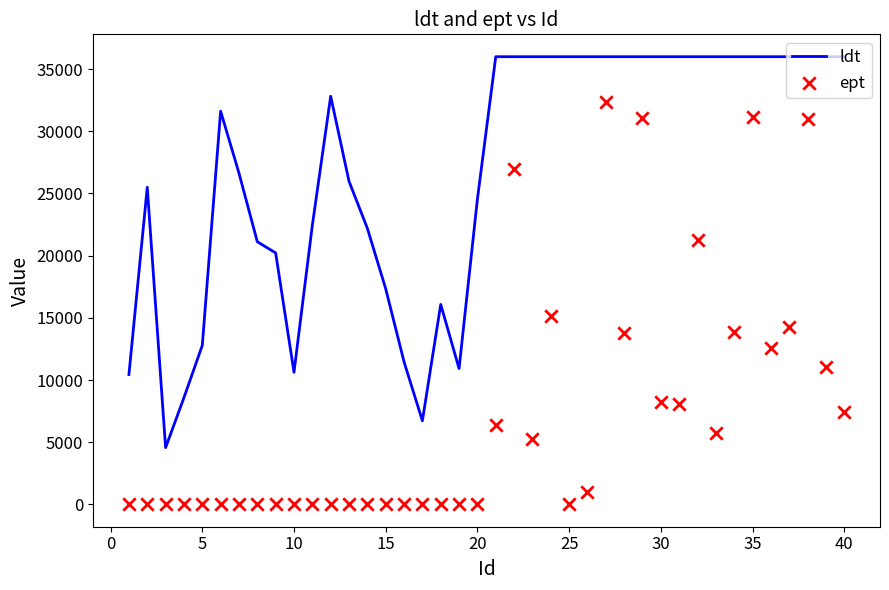

Which series reaches the minimum Y coordinate?

ept